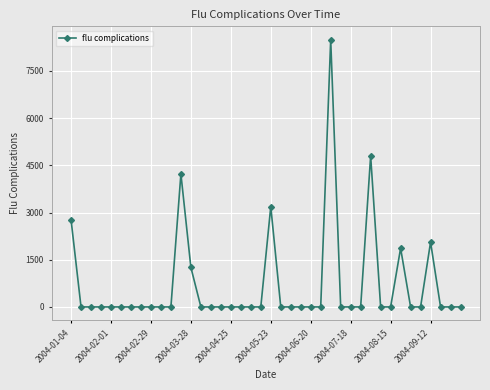

What is the maximum value shown in the chart?

8491.8